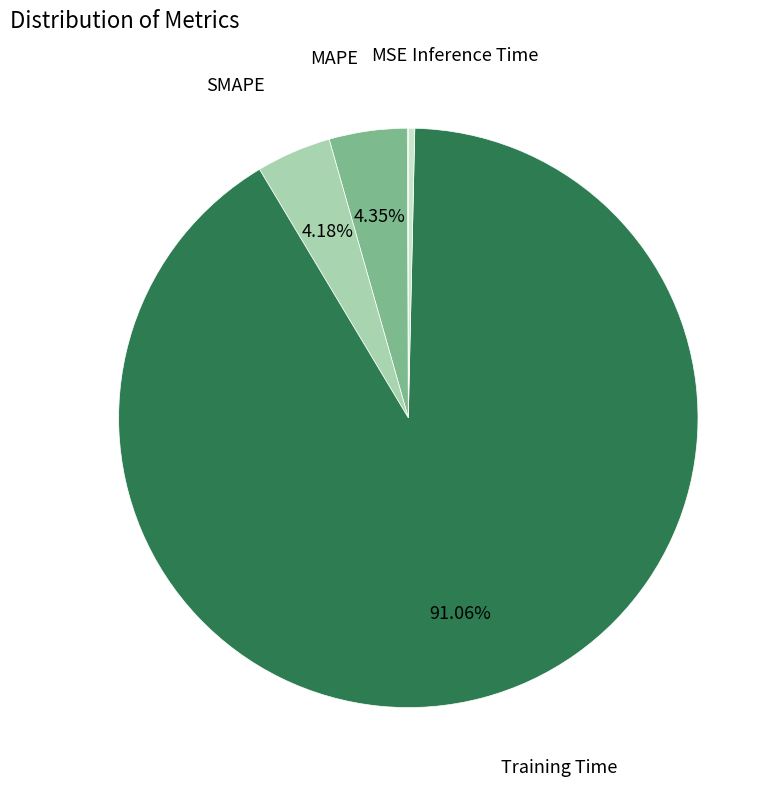

Is there a majority slice in this chart?

Yes